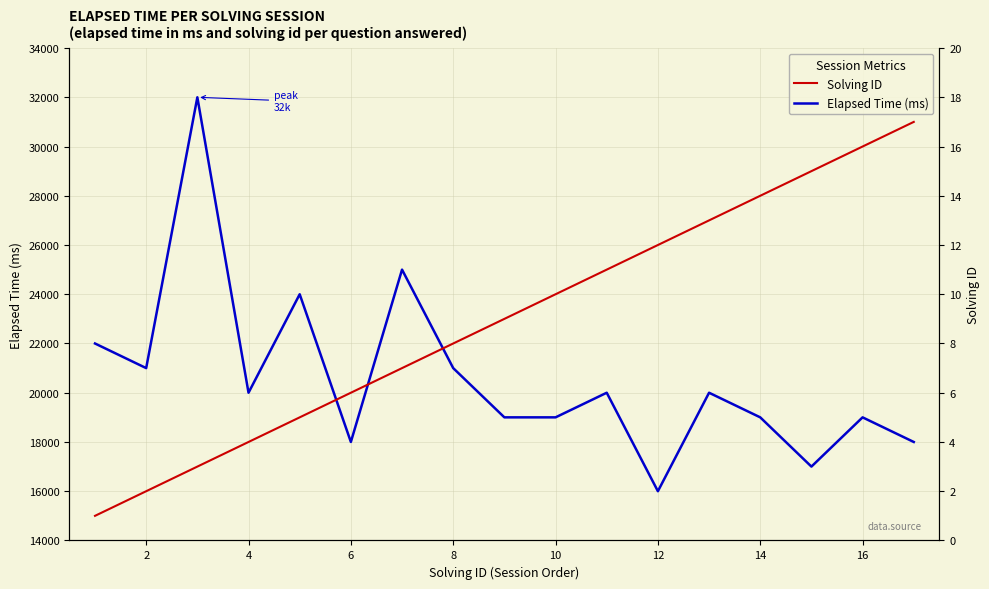

At how many categories does at least one series exceed 12071?

17